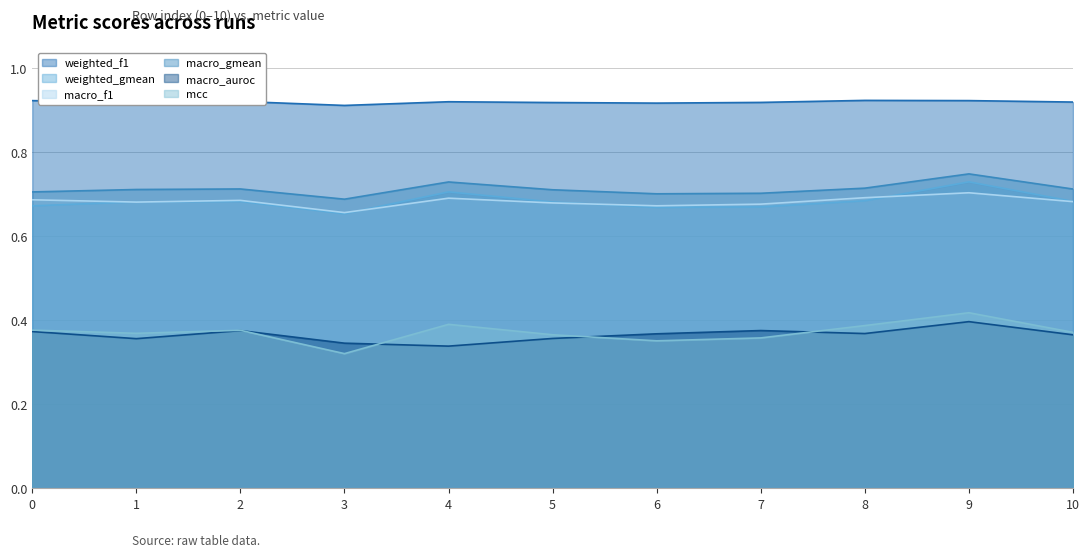

Does the chart have visible grid lines?

Yes